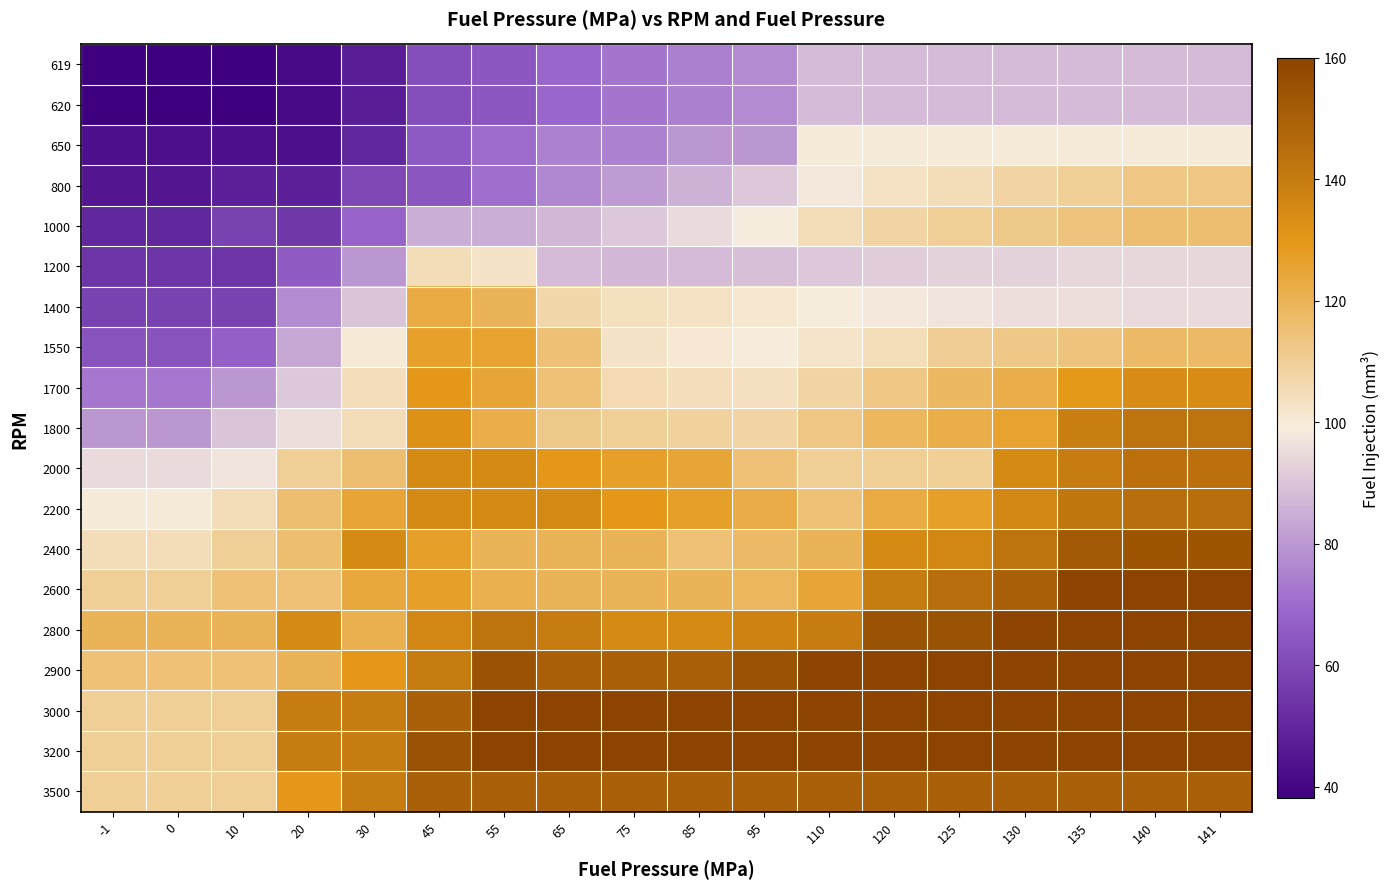

Rank the series by their maximum value, from highest to lowest.

2600, 2800, 2900, 3000, 3200, 2400, 3500, 2200, 2000, 1800, 1700, 1550, 1400, 1000, 800, 1200, 650, 619, 620